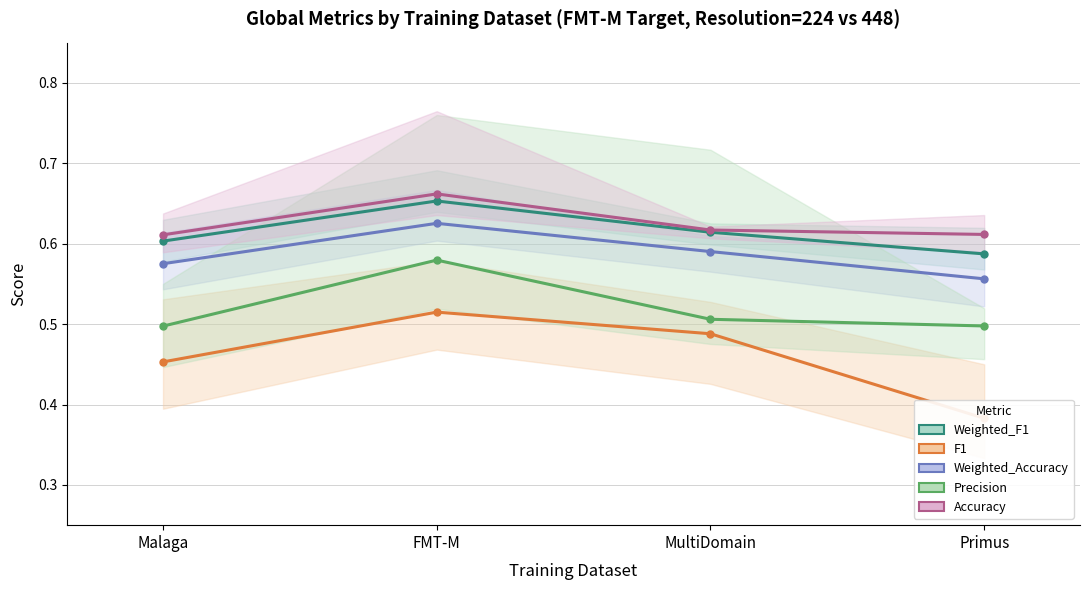

Where is the first local maximum for F1?

FMT-M